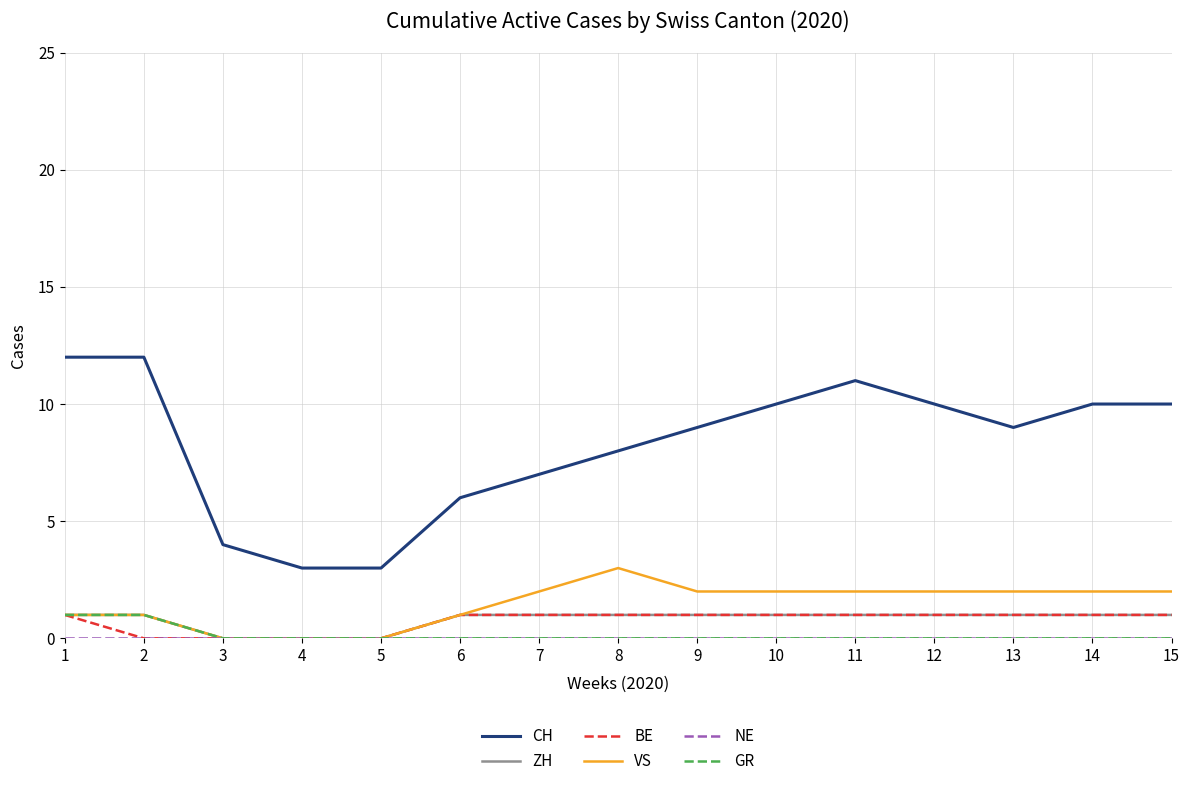

Is the value of CH at 12 greater than the value of ZH at 1?

Yes